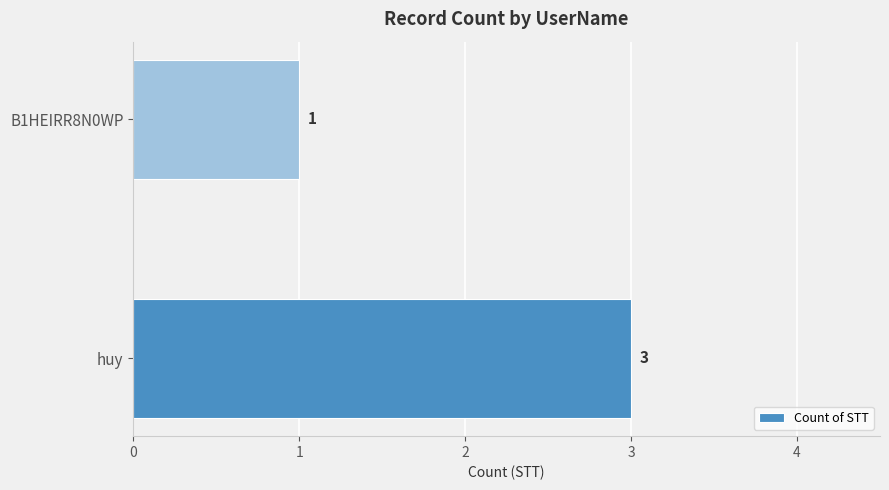

What is the sum of all values?

4